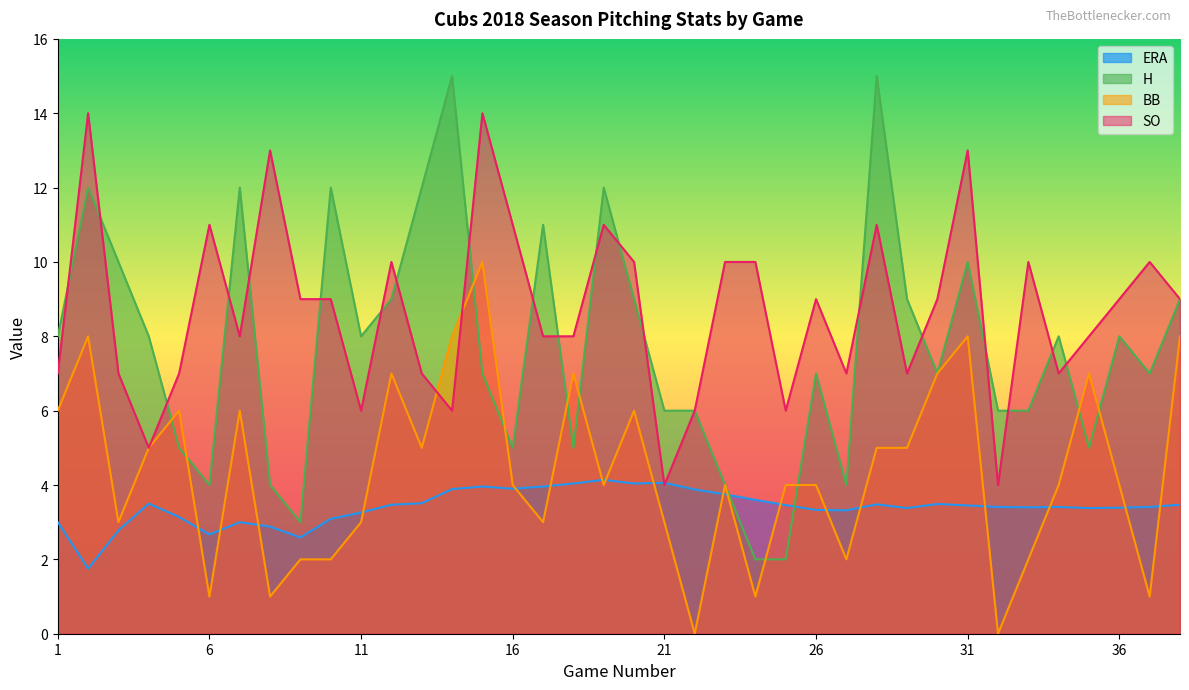

Between 20 and 21, which series saw the biggest shift?

SO